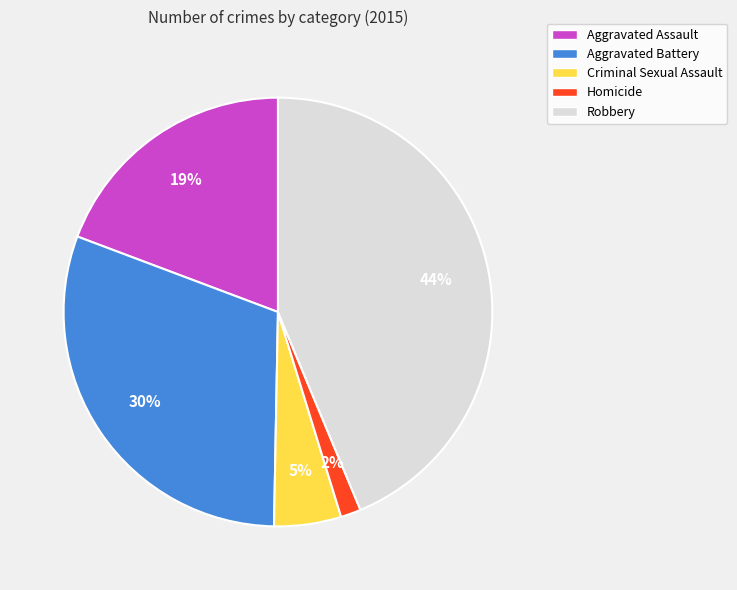

To the nearest percent, what portion does Criminal Sexual Assault represent?

5%